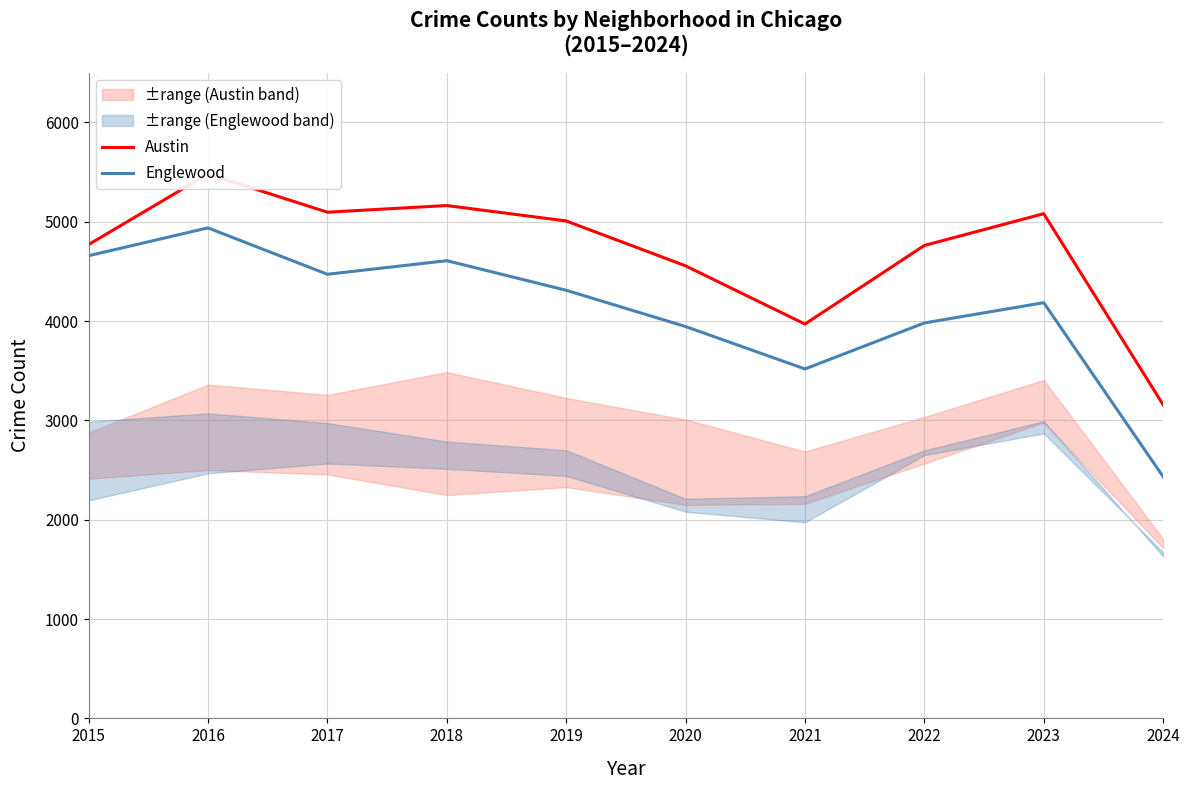

Which series has the largest total across all categories?

Austin